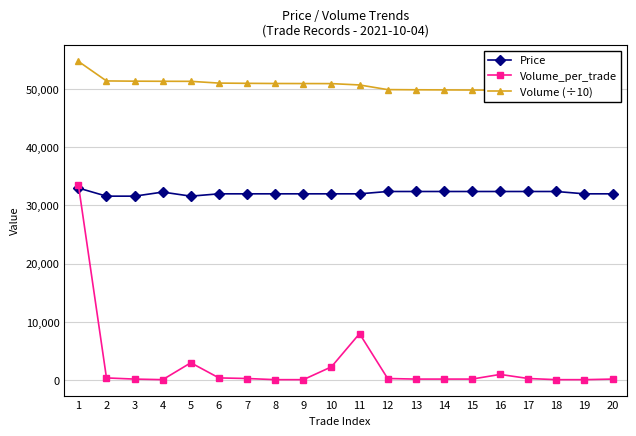

Reading left to right, transcribe all the data shown in this chart.

Price: 33000.0	31600.0	31600.0	32300.0	31600.0	32000.0	32000.0	32000.0	32000.0	32000.0	32000.0	32400.0	32400.0	32400.0	32400.0	32400.0	32400.0	32400.0	32000.0	32000.0
Volume_per_trade: 33600.0	400.0	200.0	100.0	3000.0	400.0	300.0	100.0	100.0	2300.0	8000.0	300.0	200.0	200.0	200.0	1000.0	300.0	100.0	100.0	200.0
Volume (÷10): 54737.8	51377.8	51337.8	51317.8	51307.8	51007.8	50967.8	50937.8	50927.8	50917.8	50687.8	49887.8	49857.8	49837.8	49817.8	49797.8	49697.8	49667.8	49657.8	49647.8